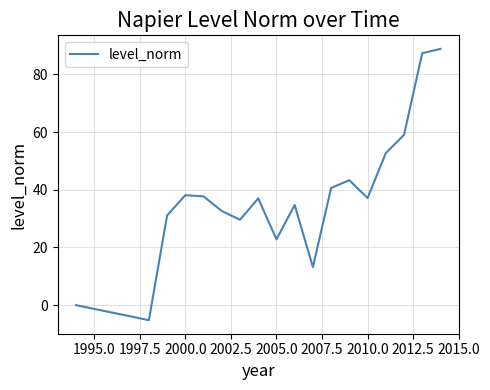

What is the maximum value shown in the chart?

88.8